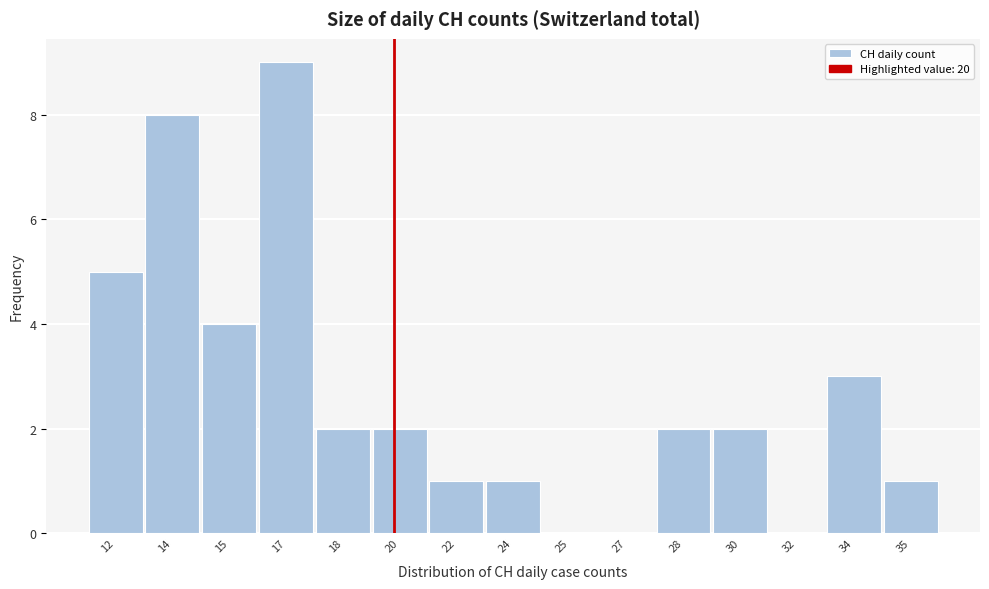

Reading left to right, transcribe all the data shown in this chart.

12=5	14=8	15=4	17=9	18=2	20=2	22=1	24=1	25=0	27=0	28=2	30=2	32=0	34=3	35=1